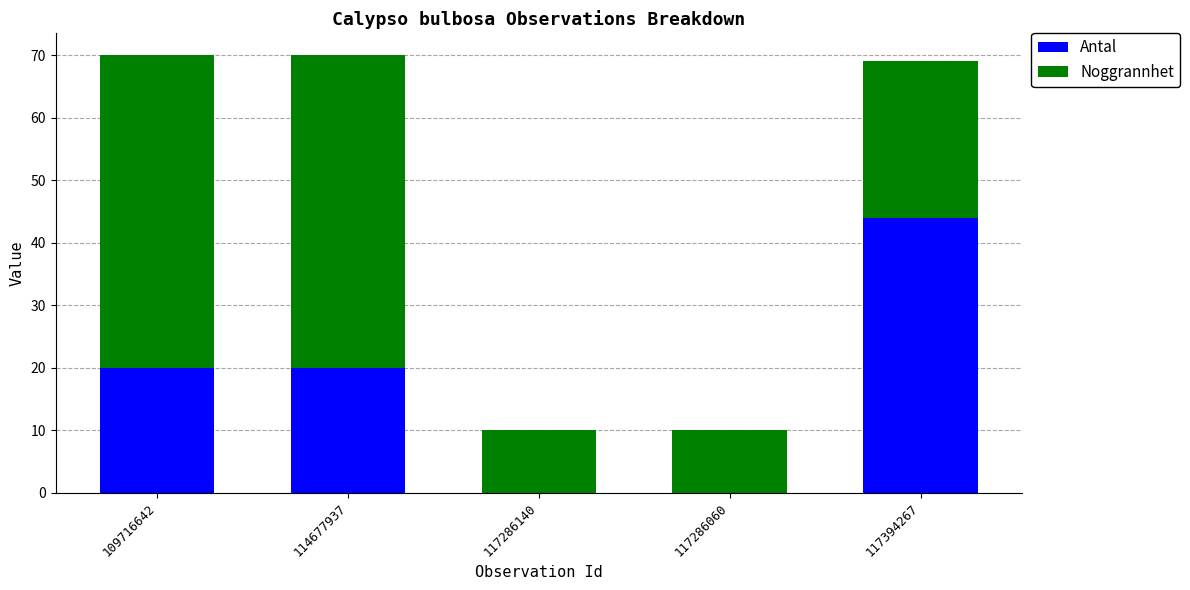

Count the Antal values in the range 0 to 20.

4